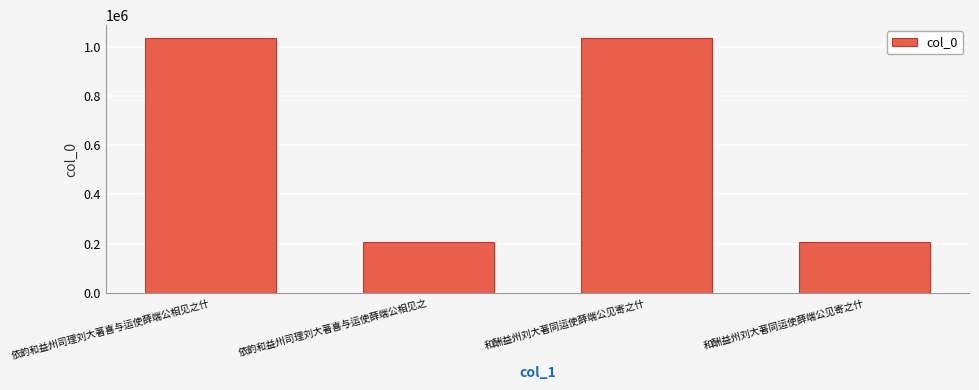

Are the bars horizontal?

No